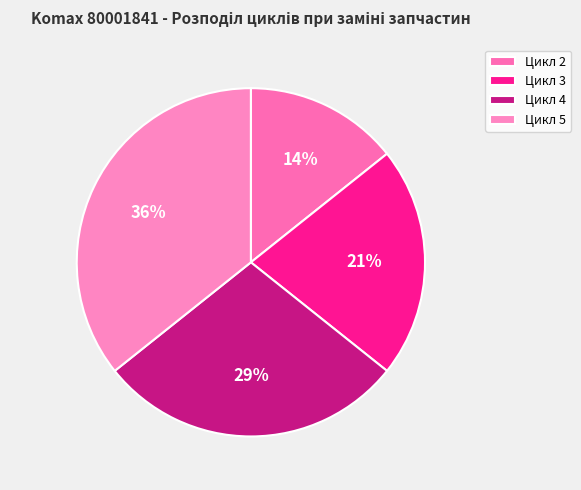

How many slices are in this pie chart?

4